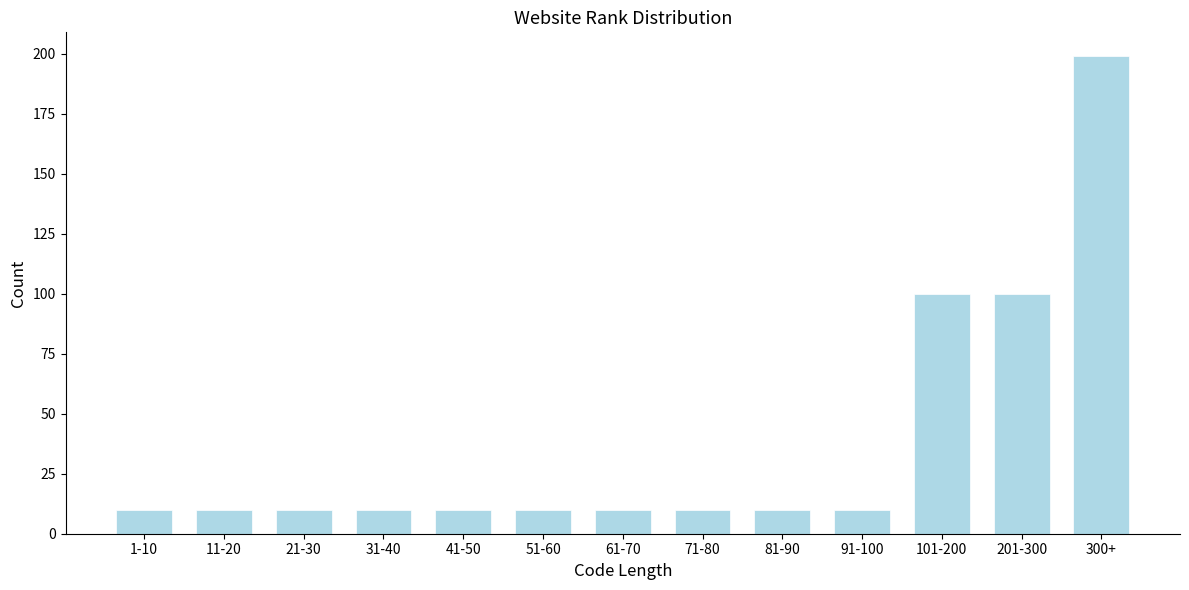

Reading left to right, extract all data points from this chart.

1-10=10	11-20=10	21-30=10	31-40=10	41-50=10	51-60=10	61-70=10	71-80=10	81-90=10	91-100=10	101-200=100	201-300=100	300+=199